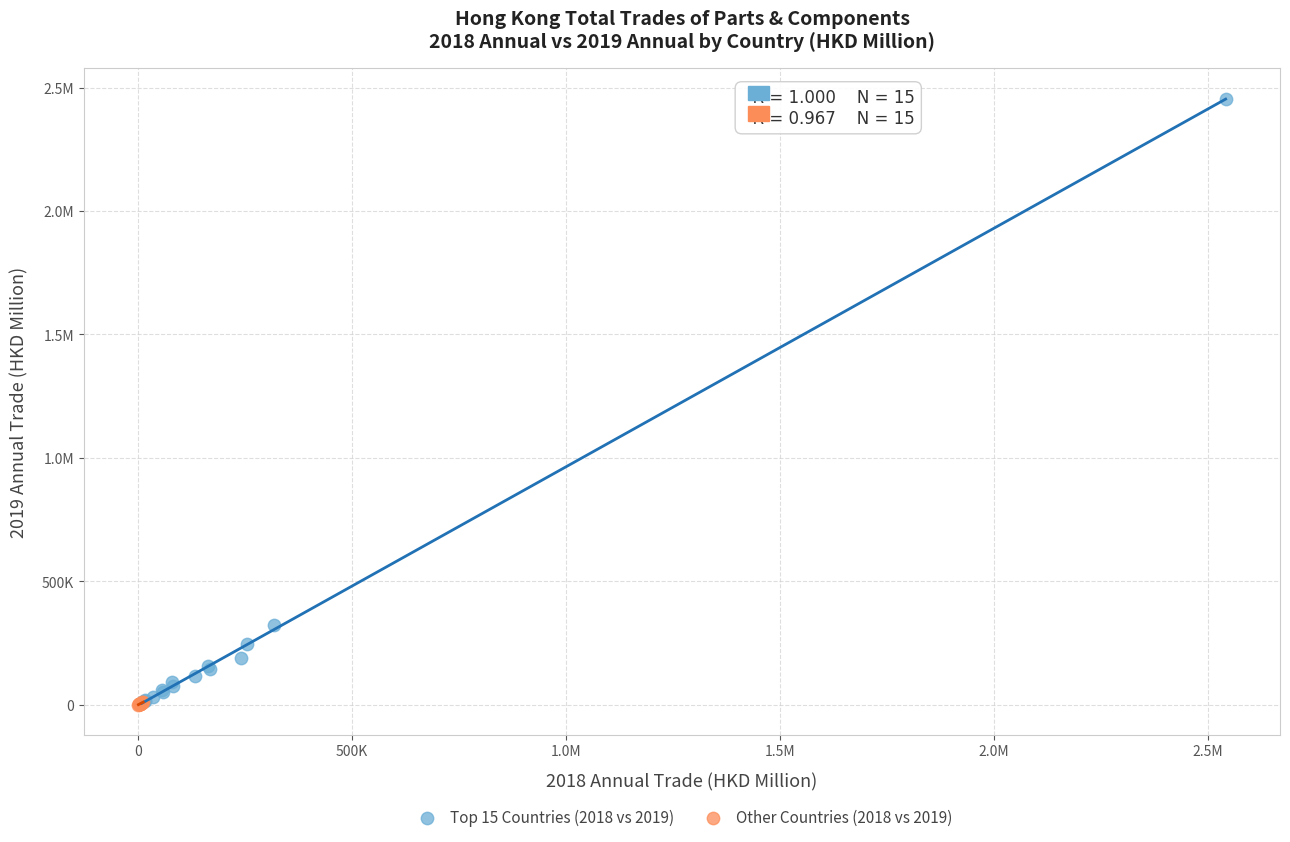

What are all the series names shown in the legend?

Top 15 Countries (2018 vs 2019), Other Countries (2018 vs 2019)